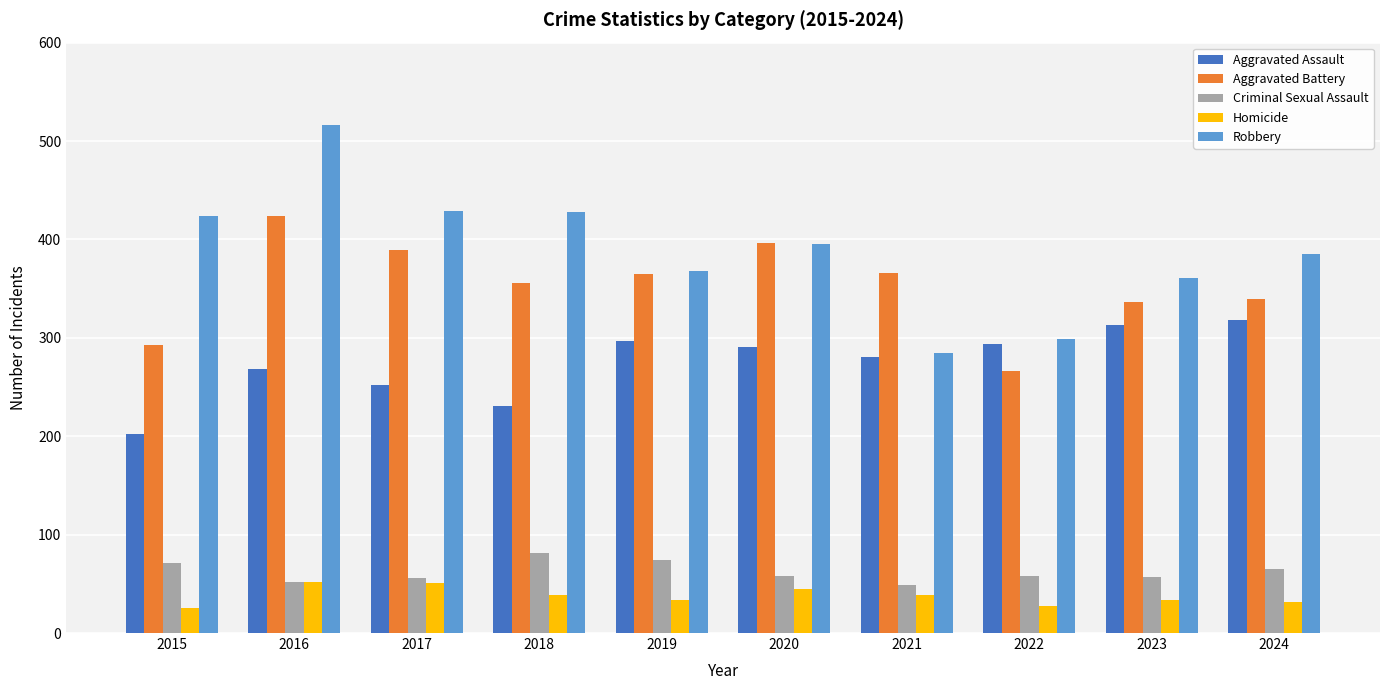

What are all the series names shown in the legend?

Aggravated Assault, Aggravated Battery, Criminal Sexual Assault, Homicide, Robbery